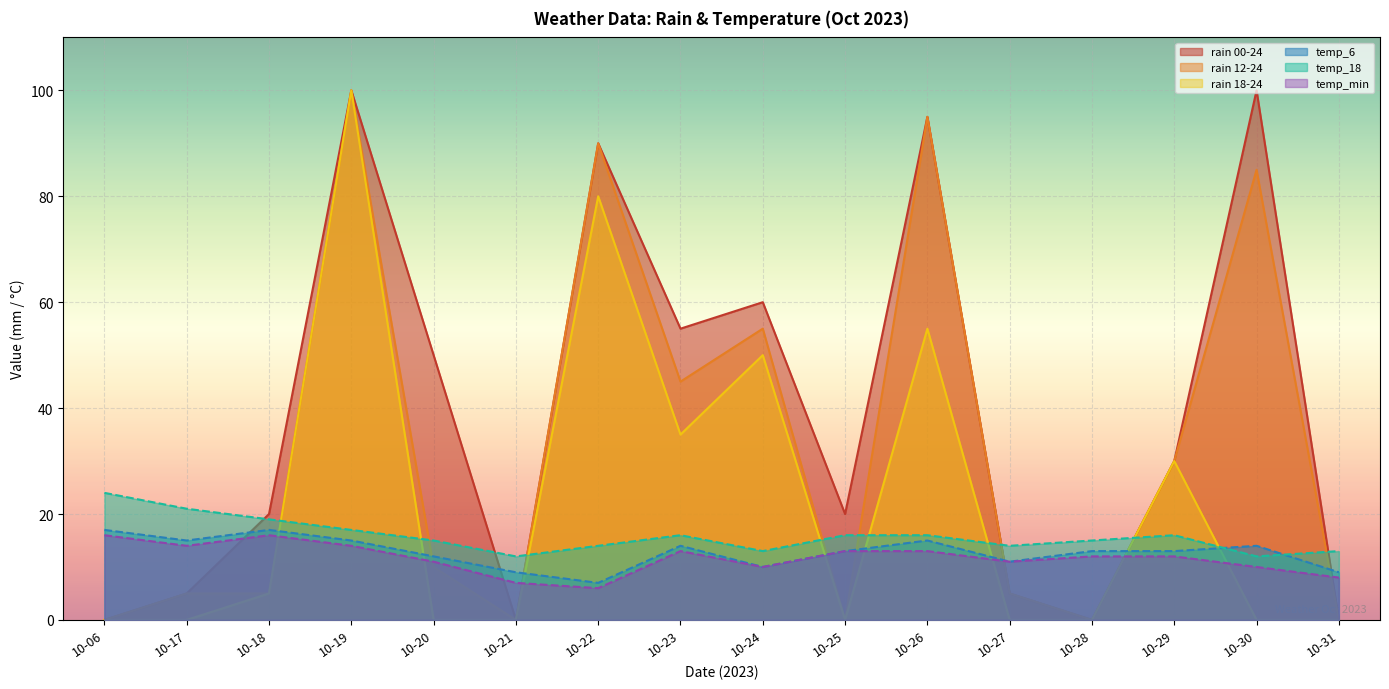

How many interior local peaks does the rain_00-24 series have?

5